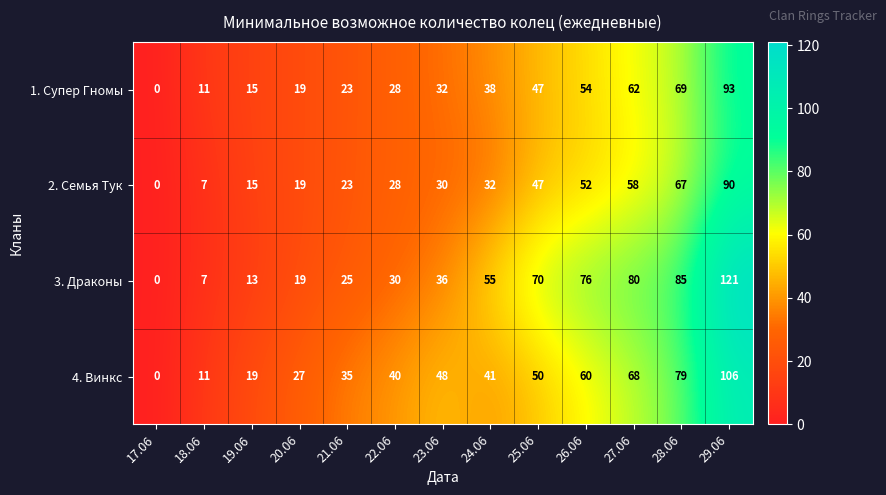

Which series has the largest total across all categories?

3. Драконы